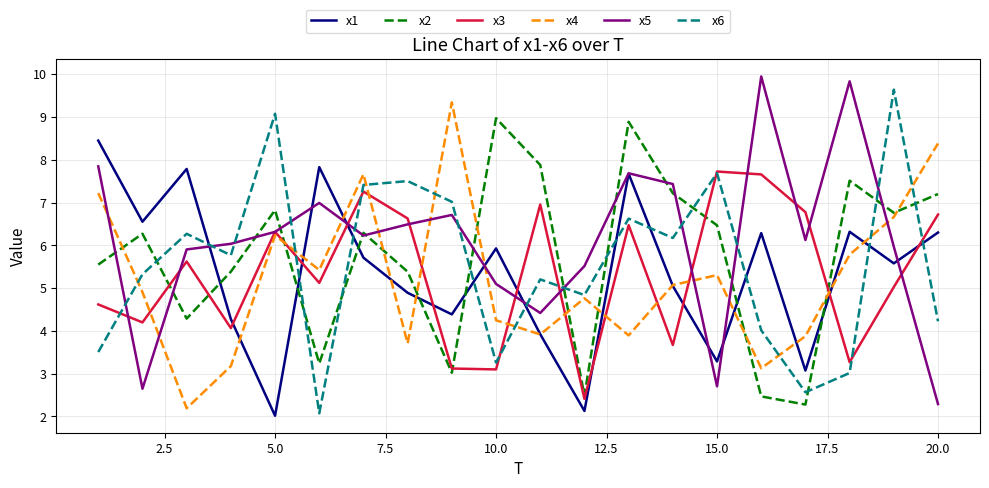

What is the maximum value for x4?

9.3